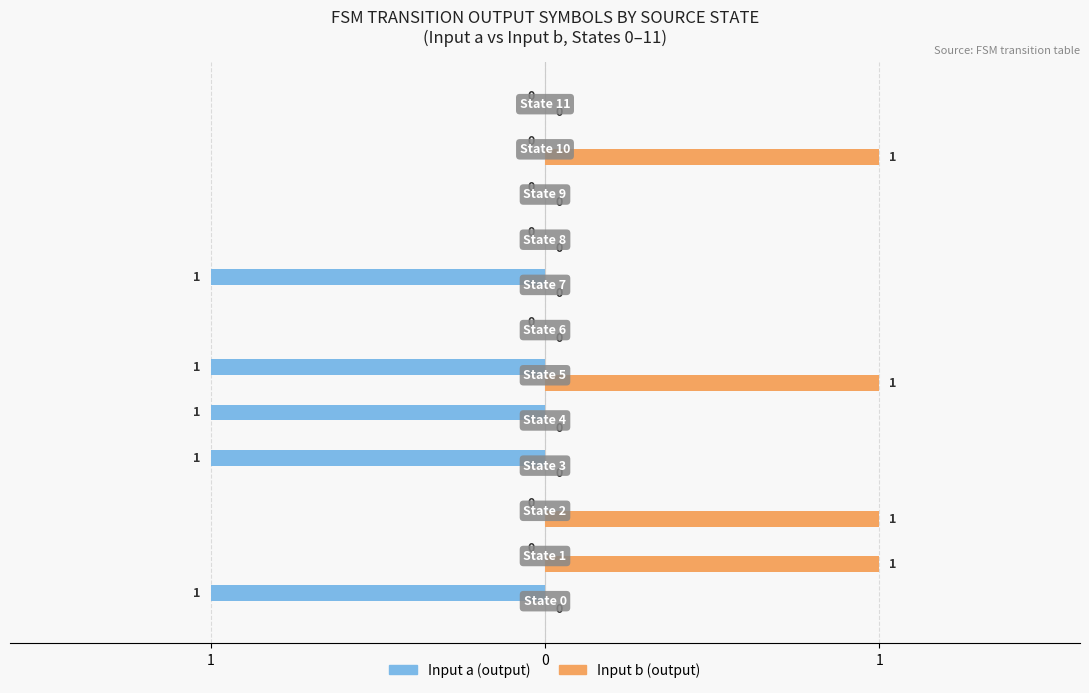

What are all the series names shown in the legend?

Input a (output), Input b (output)